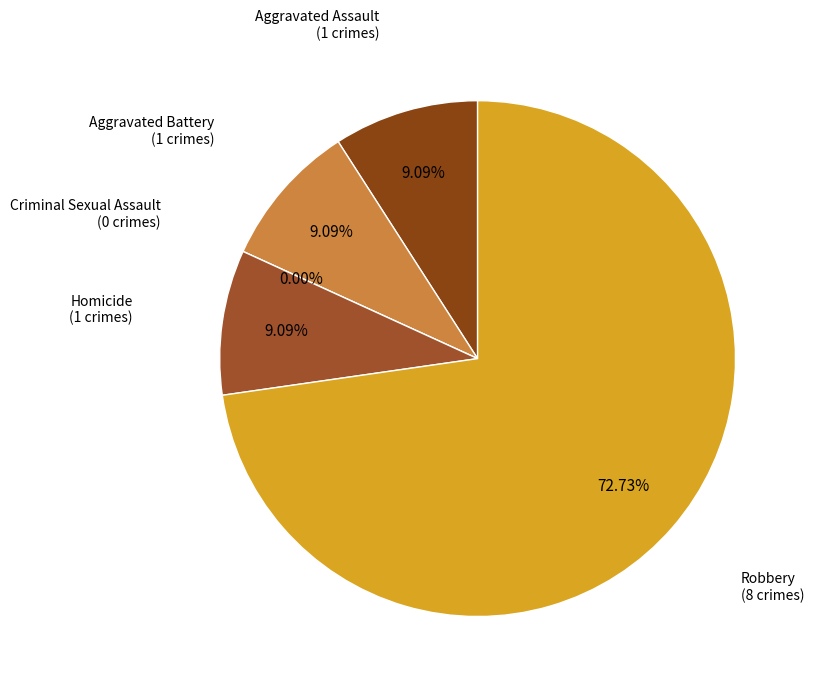

What is the total percentage of Robbery and Aggravated Battery?

81.8%